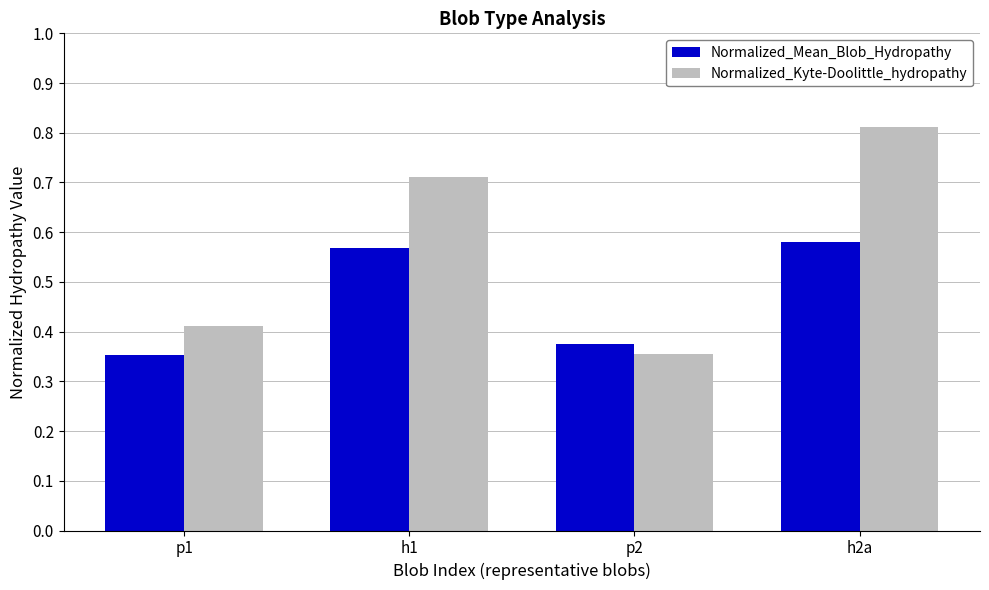

Which category has the highest value in the Normalized_Kyte-Doolittle_hydropathy series?

h2a